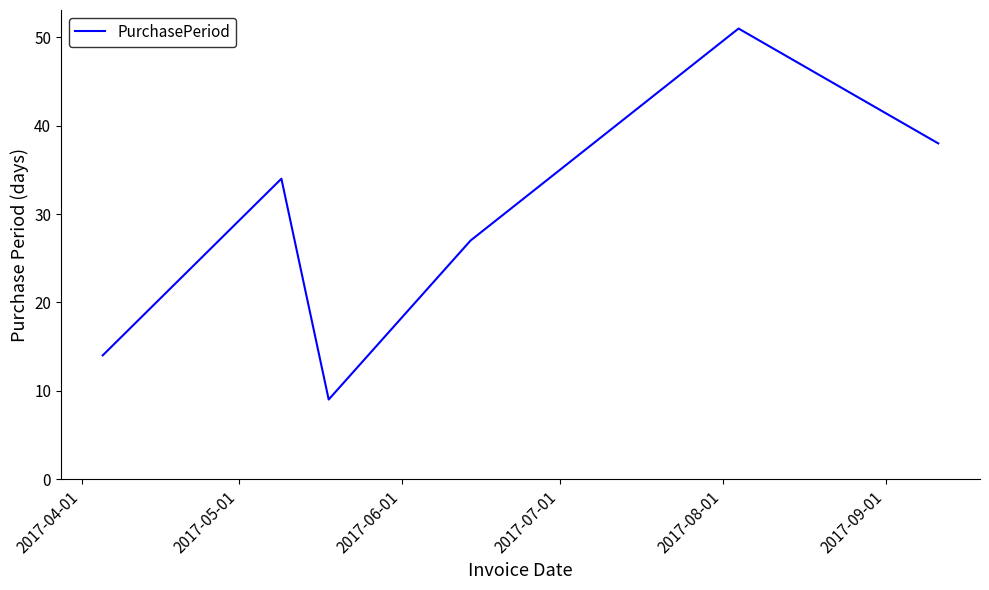

What is the difference between the maximum and minimum values?

42